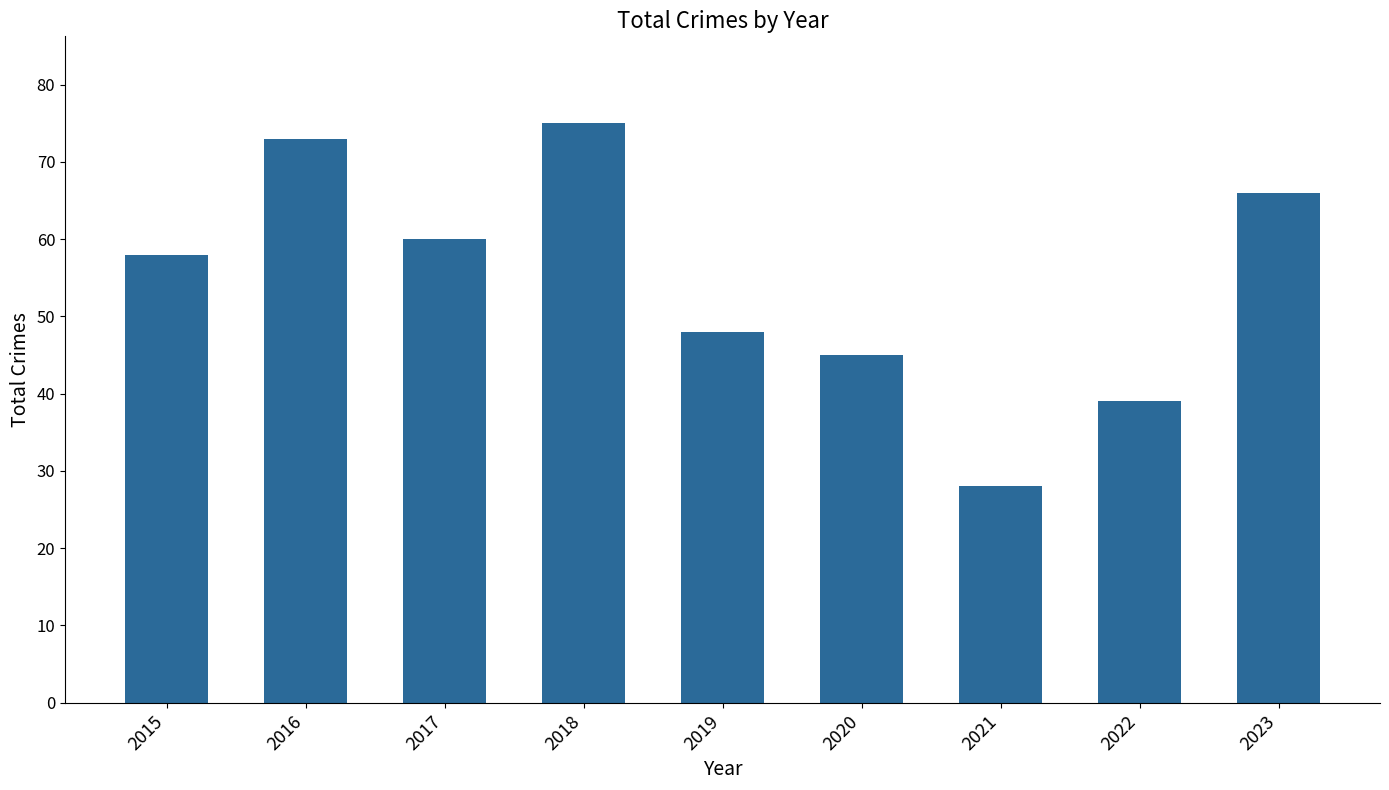

What is the difference between the values at 2022 and 2023?

27